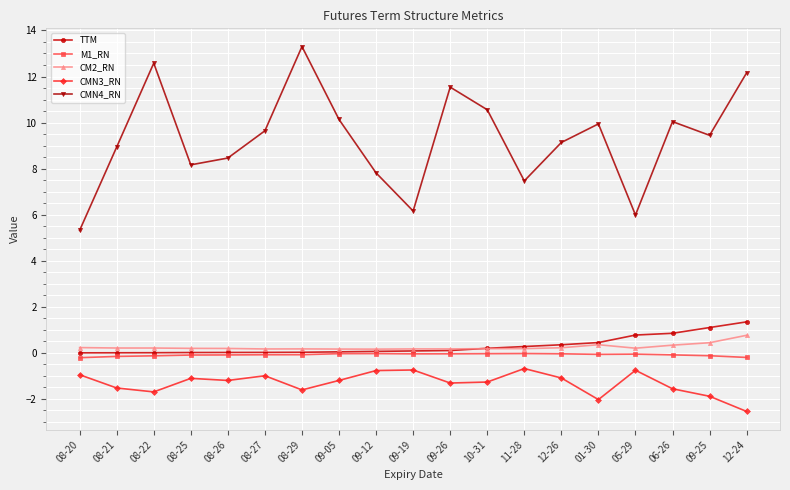

What is the lowest value of the CMN4_RN series?

5.3